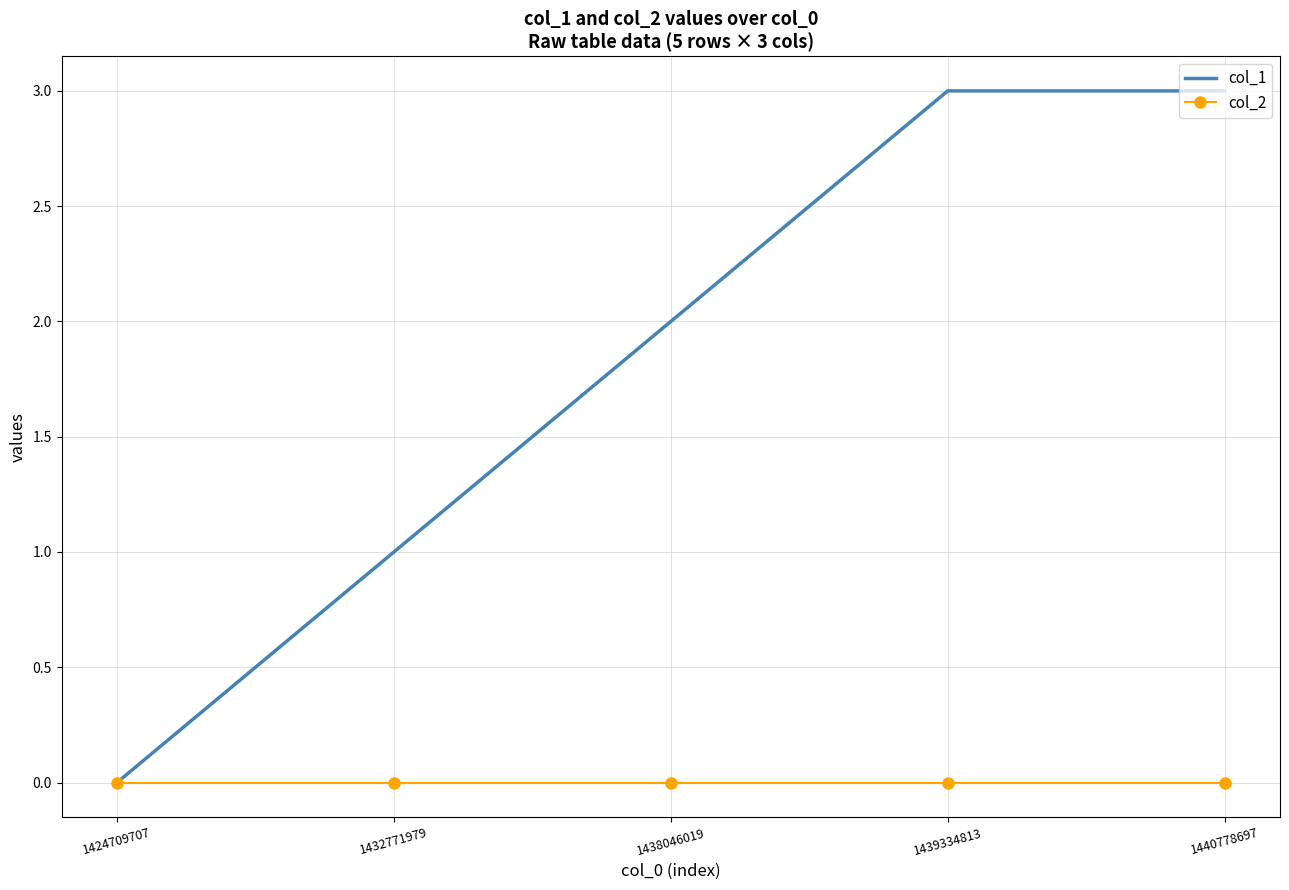

Which category has the lowest value in the col_1 series?

1424709707